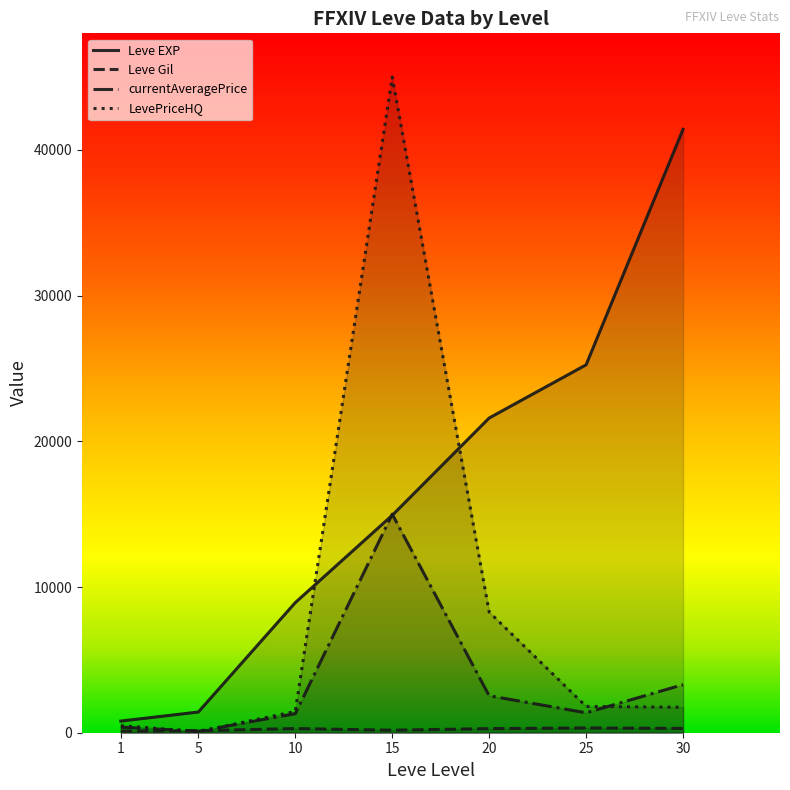

Does the chart display data point markers on the line(s)?

No